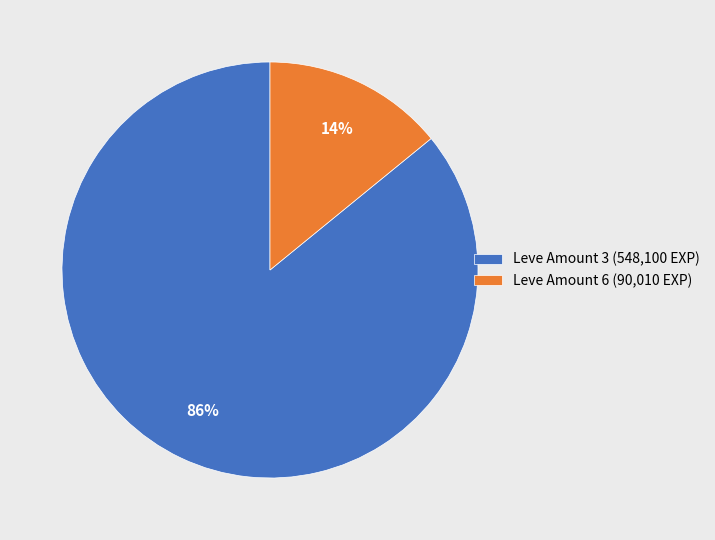

Does any single category account for the majority?

Yes